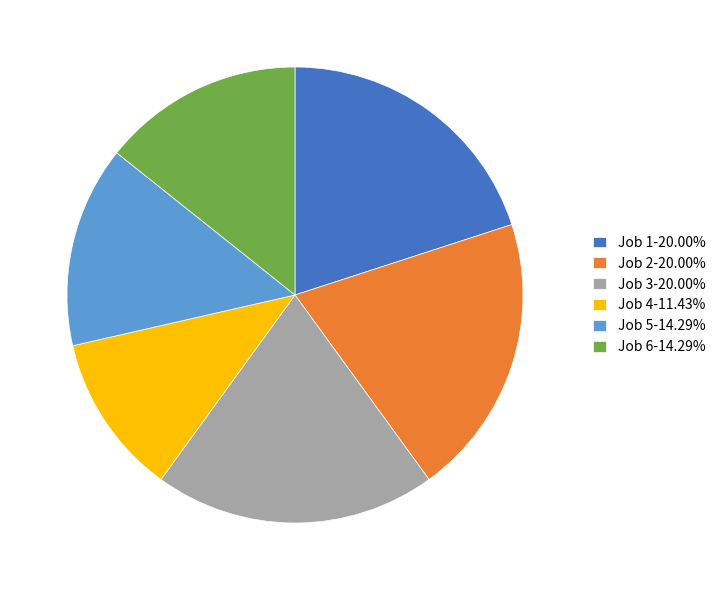

What is the ratio of the value at Job 4-11.43% to the value at Job 1-20.00%?

0.6